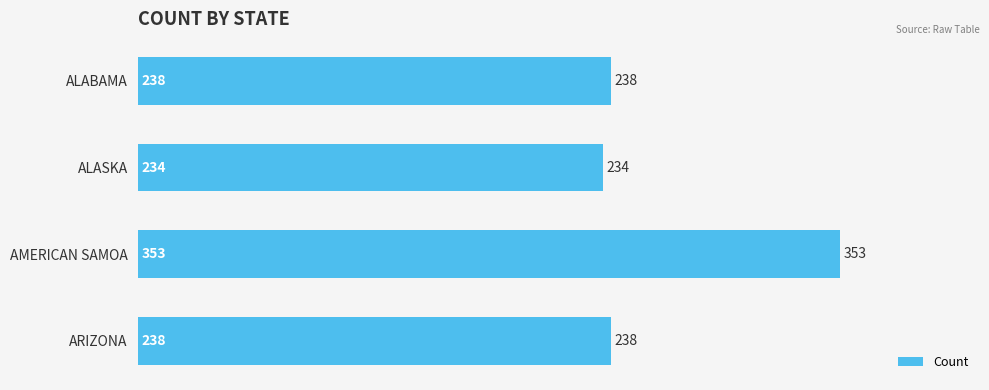

The value at AMERICAN SAMOA is 634. True or false?

False